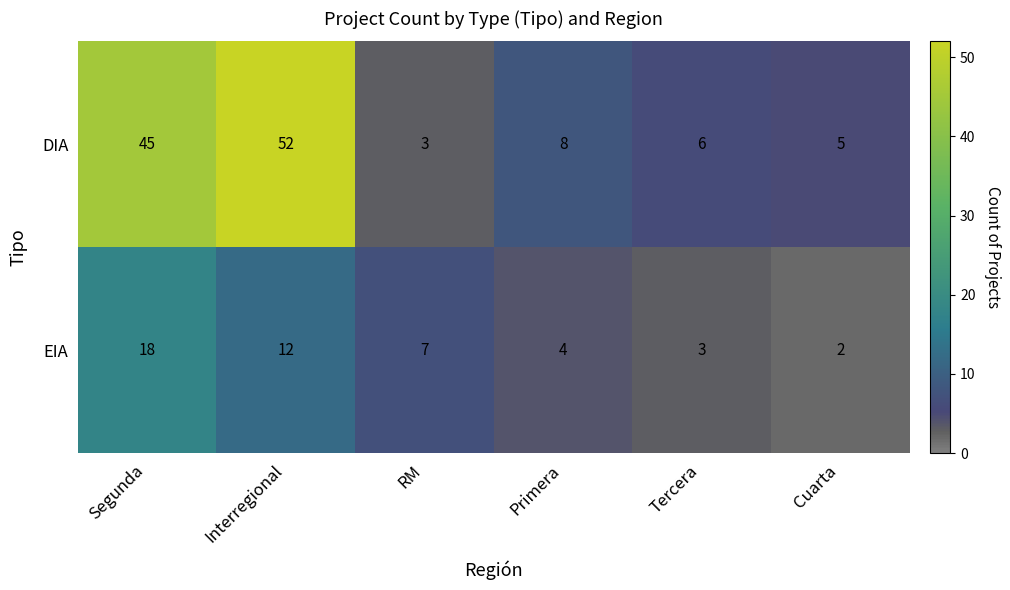

What value does the DIA series have at Cuarta, to the nearest 5?

5